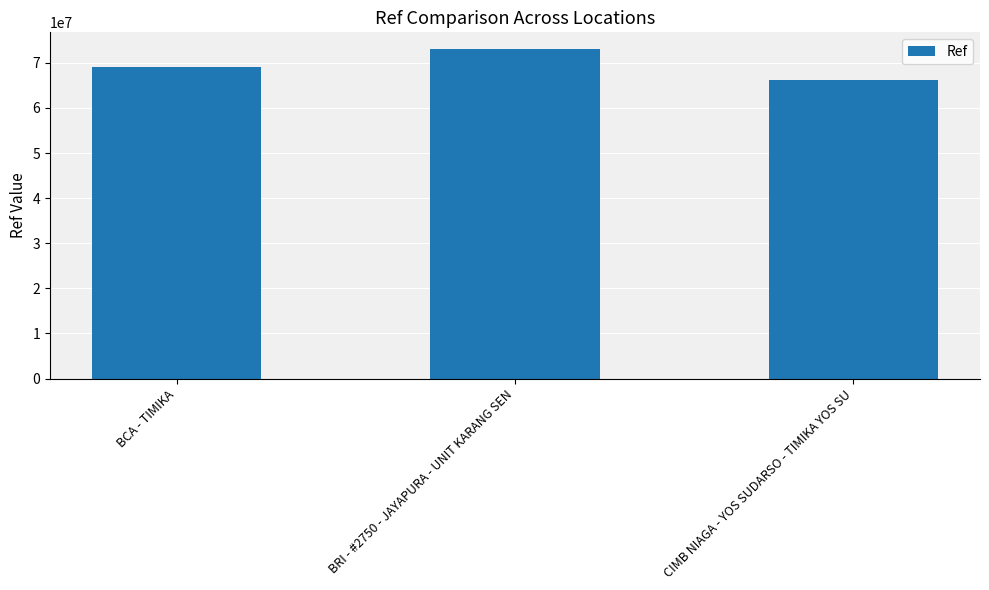

What is the minimum value shown in the chart?

66117898